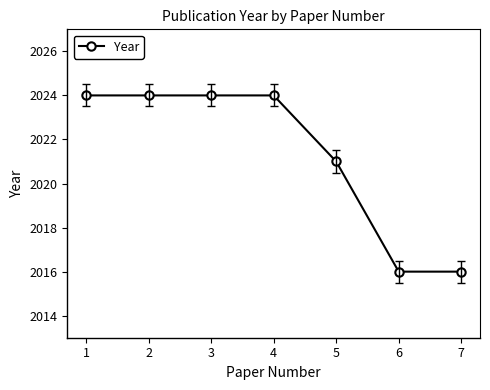

Reading left to right, what are all the values shown in this chart?

1=2024	2=2024	3=2024	4=2024	5=2021	6=2016	7=2016